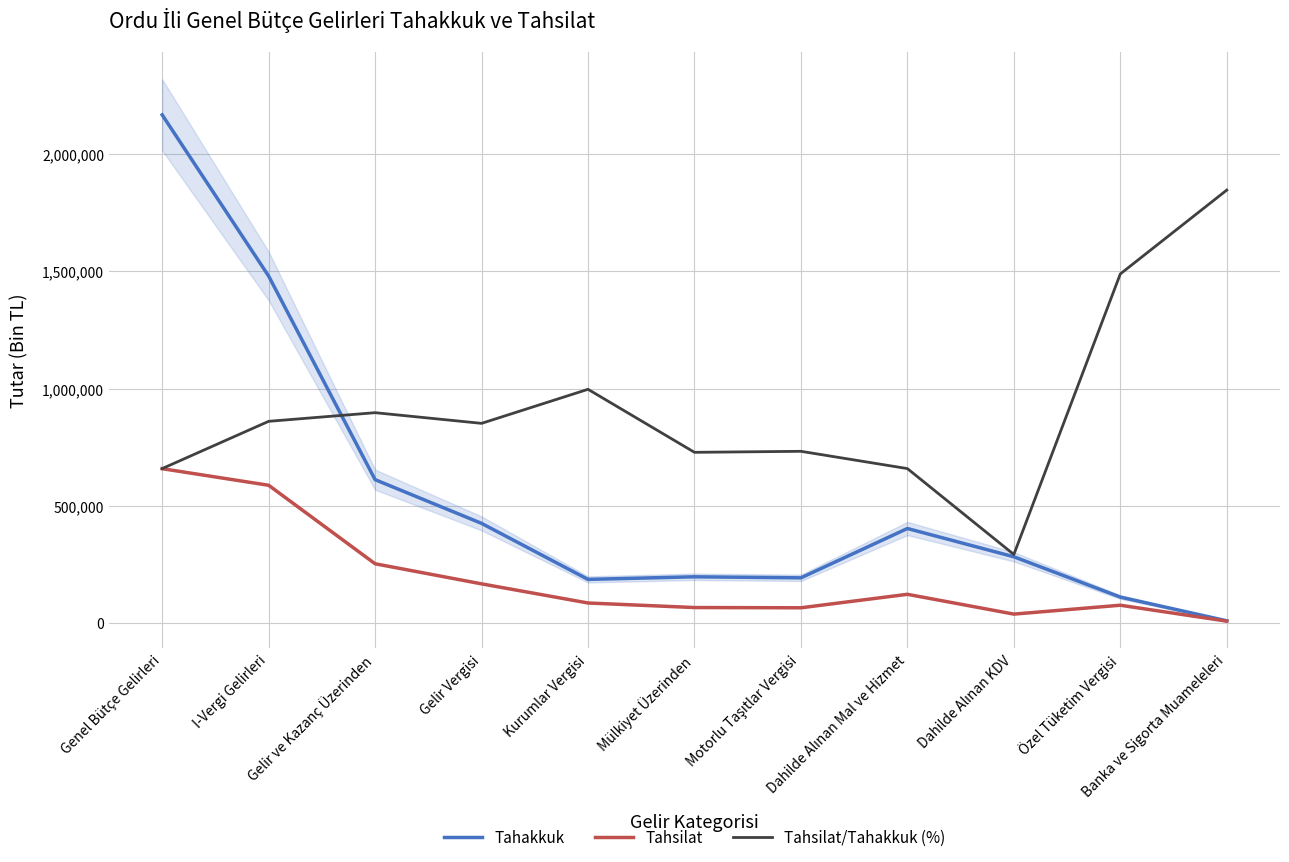

What position from the right is Gelir Vergisi?

8